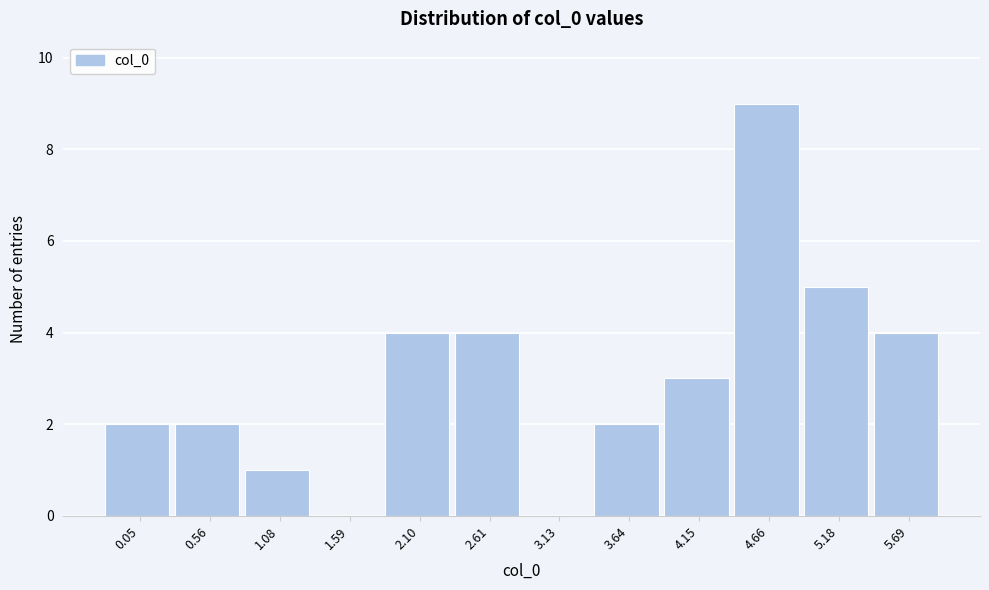

Reading left to right, list all the values displayed in this chart.

0.05=2	0.56=2	1.08=1	1.59=0	2.10=4	2.61=4	3.13=0	3.64=2	4.15=3	4.66=9	5.18=5	5.69=4